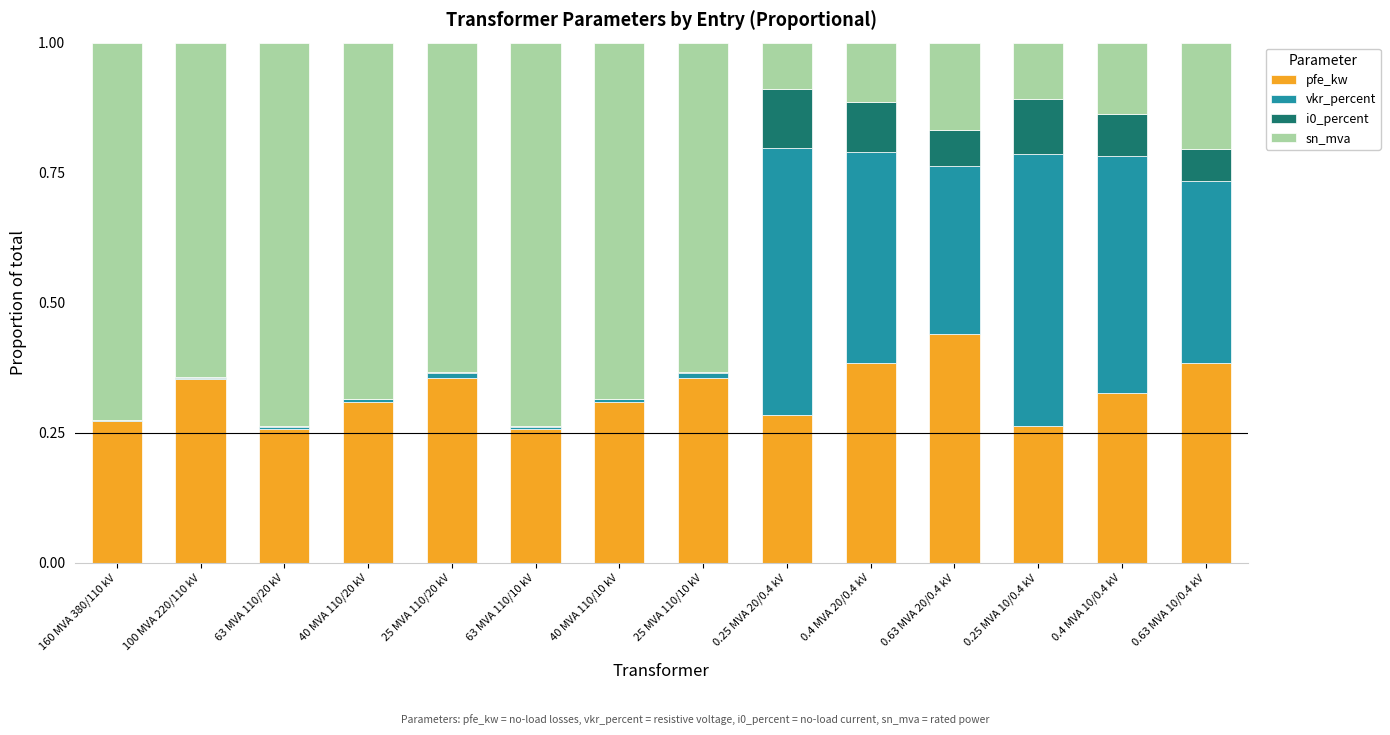

At which label does pfe_kw reach its peak?

0.63 MVA 20/0.4 kV